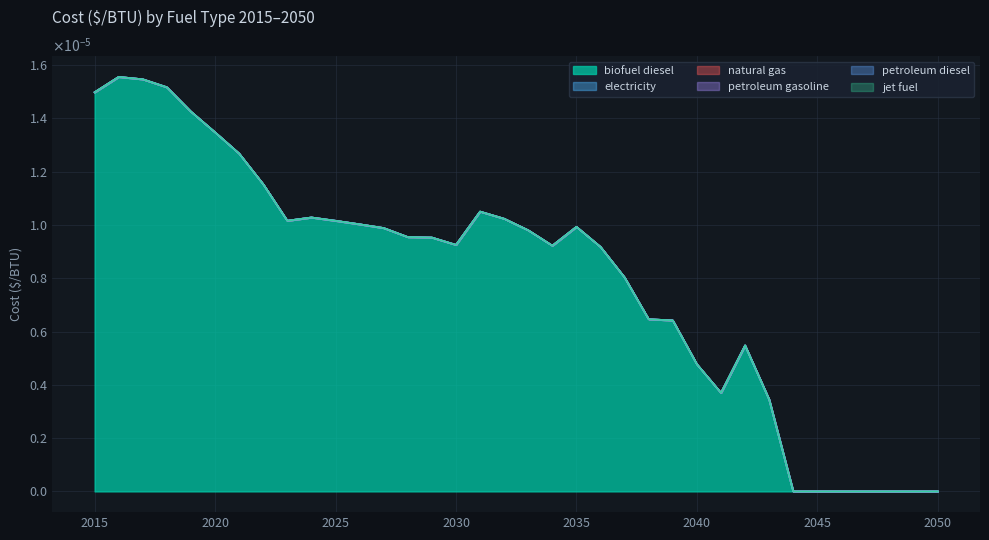

True or false: biofuel diesel and petroleum gasoline cross at least once.

False